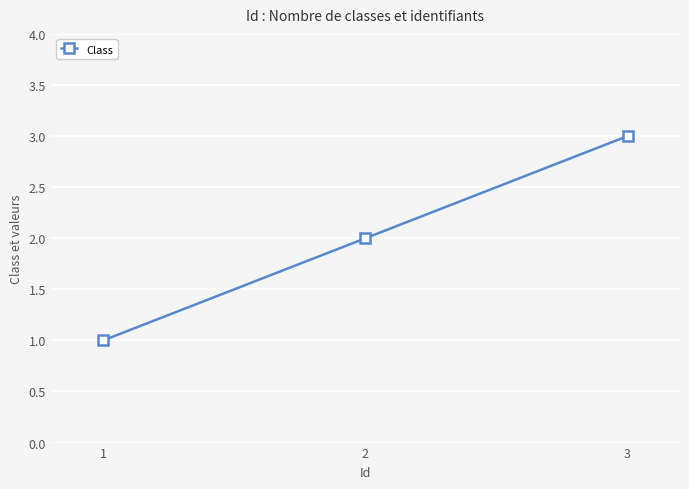

Is it true that the value at 3 is 2?

False